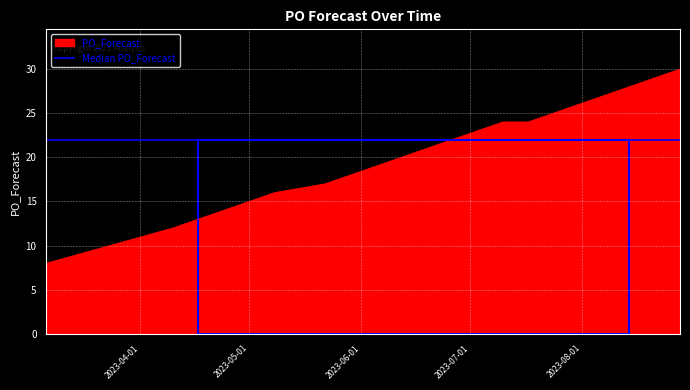

List the labels in order of value, smallest first.

2023-03-06, 2023-04-10, 2023-04-17, 2023-04-24, 2023-05-08, 2023-05-22, 2023-06-05, 2023-06-12, 2023-06-19, 2023-06-26, 2023-07-03, 2023-07-10, 2023-07-17, 2023-07-24, 2023-07-31, 2023-08-07, 2023-08-14, 2023-08-21, 2023-08-28